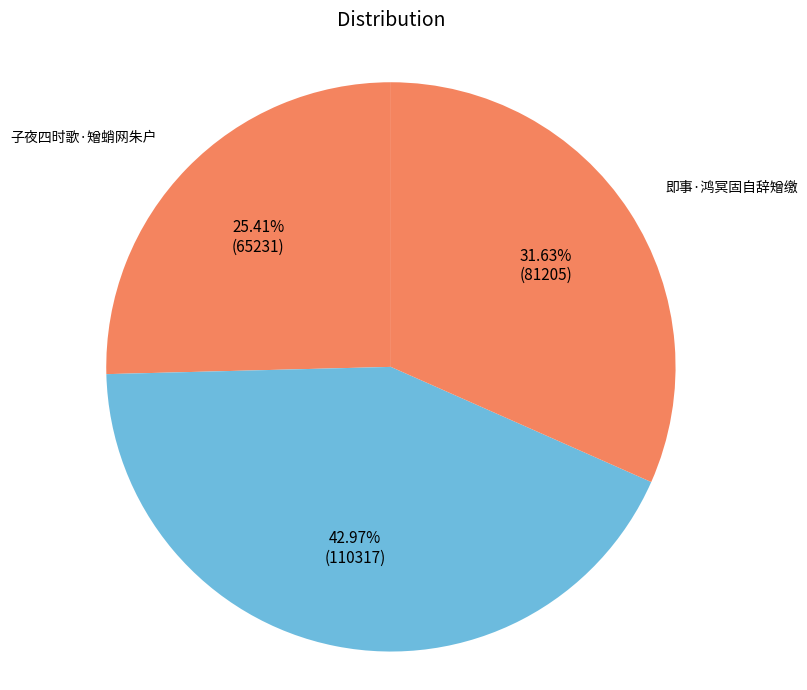

To the nearest percent, what is the difference between the largest and smallest slice percentages?

18%